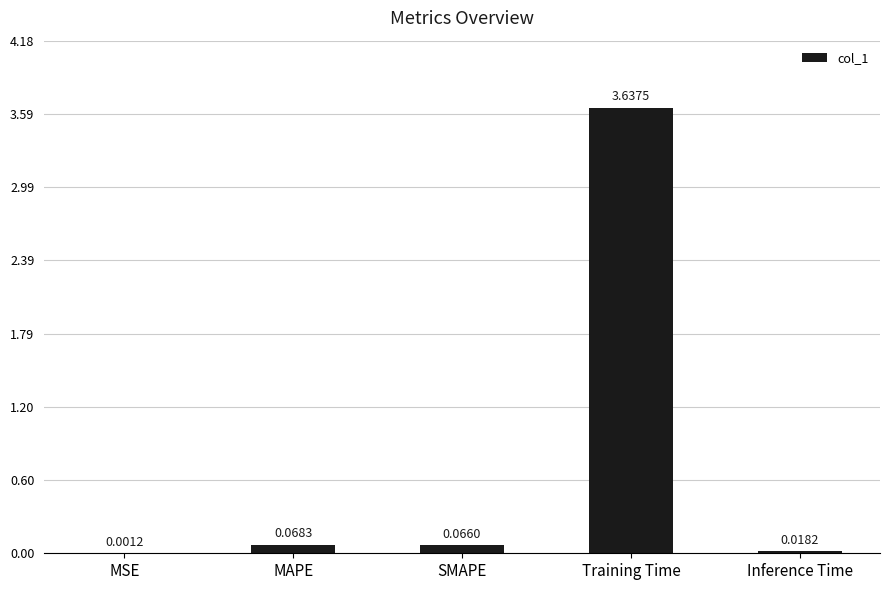

At which label is the value closest to 1?

MAPE